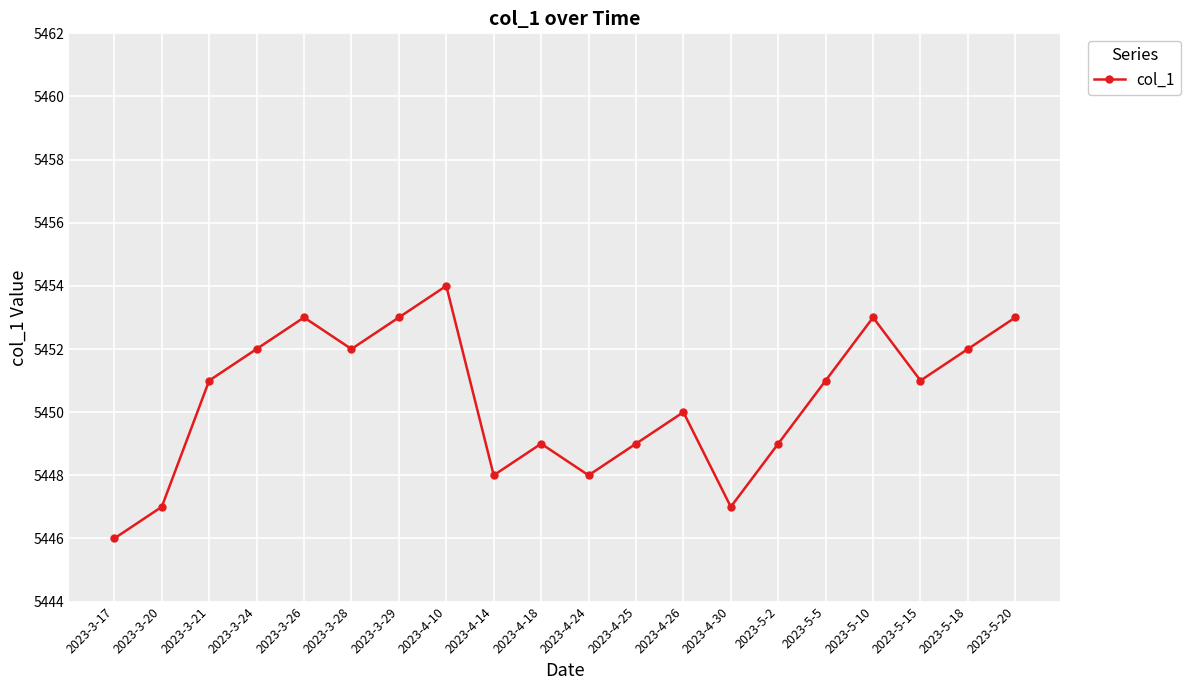

Between 2023-3-20 and 2023-3-28, which is larger?

2023-3-28